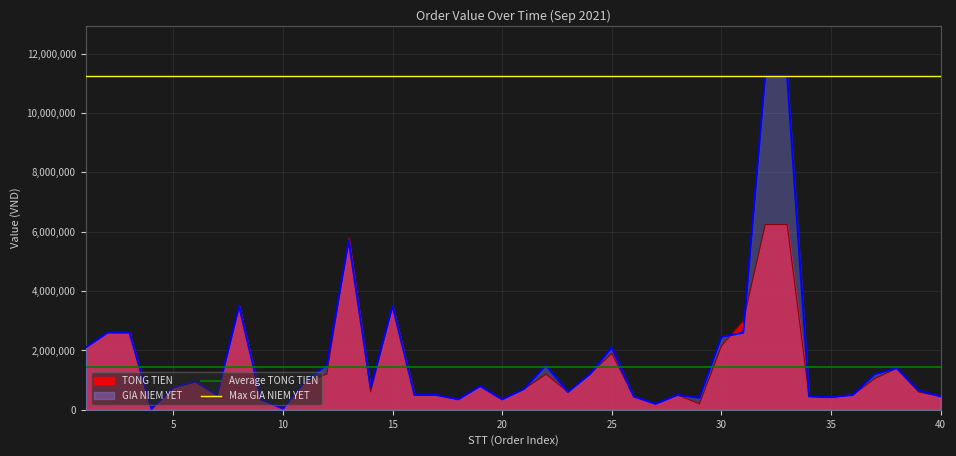

Which series has the largest total across all categories?

Max GIA NIEM YET